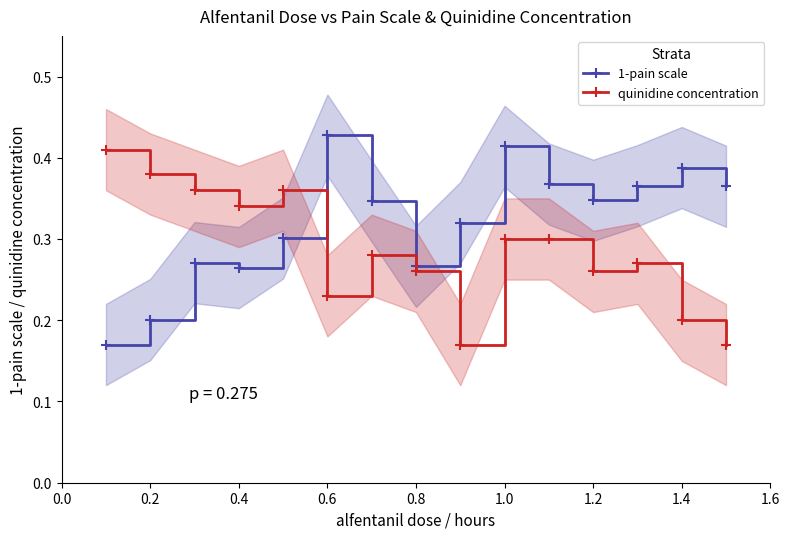

The quinidine concentration series shows 0.4 at 1.4. True or false?

False